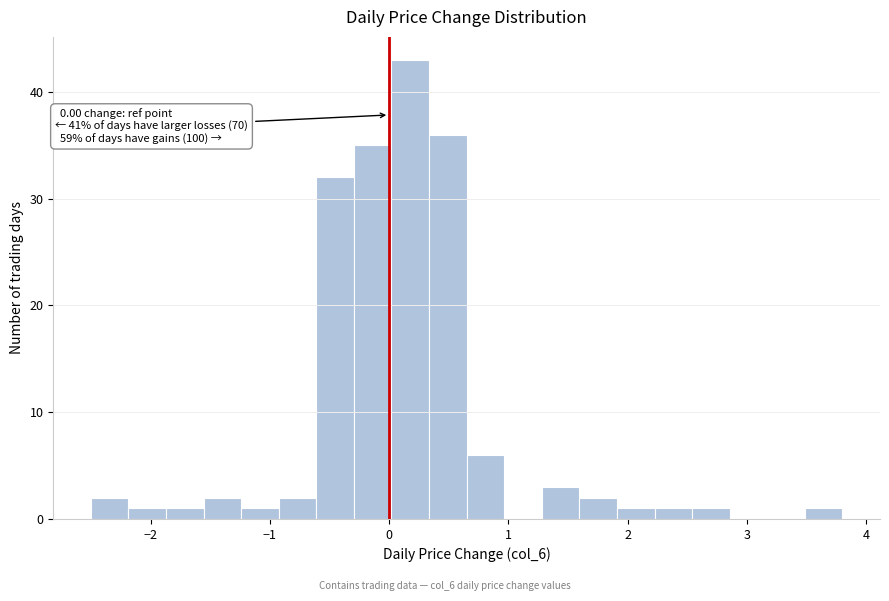

Around what value on the x-axis is the tallest bar? Give the approximate position of its centre, as read against the axis.

0.2